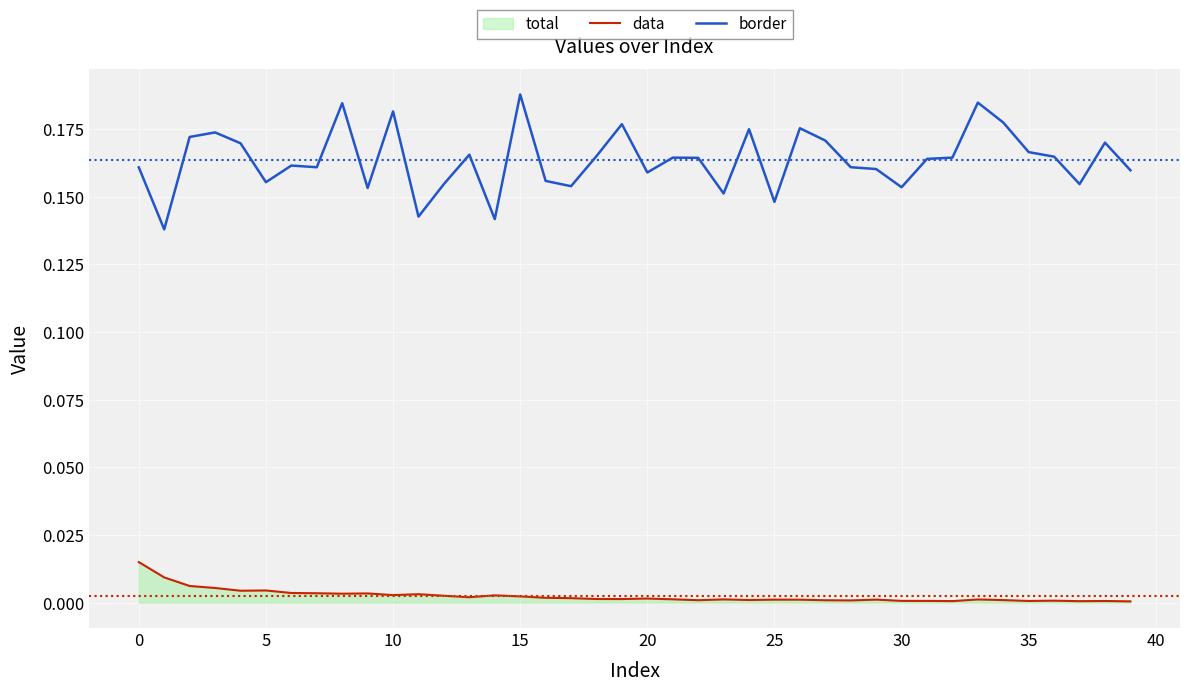

Reading right to left, what are all the values shown in this chart?

data: 0.0	0.0	0.0	0.0	0.0	0.0	0.0	0.0	0.0	0.0	0.0	0.0	0.0	0.0	0.0	0.0	0.0	0.0	0.0	0.0	0.0	0.0	0.0	0.0	0.0	0.0	0.0	0.0	0.0	0.0	0.0	0.0	0.0	0.0	0.0	0.0	0.0	0.0	0.0	0.0
border: 0.2	0.2	0.2	0.2	0.2	0.2	0.2	0.2	0.2	0.2	0.2	0.2	0.2	0.2	0.1	0.2	0.2	0.2	0.2	0.2	0.2	0.2	0.2	0.2	0.2	0.1	0.2	0.2	0.1	0.2	0.2	0.2	0.2	0.2	0.2	0.2	0.2	0.2	0.1	0.2